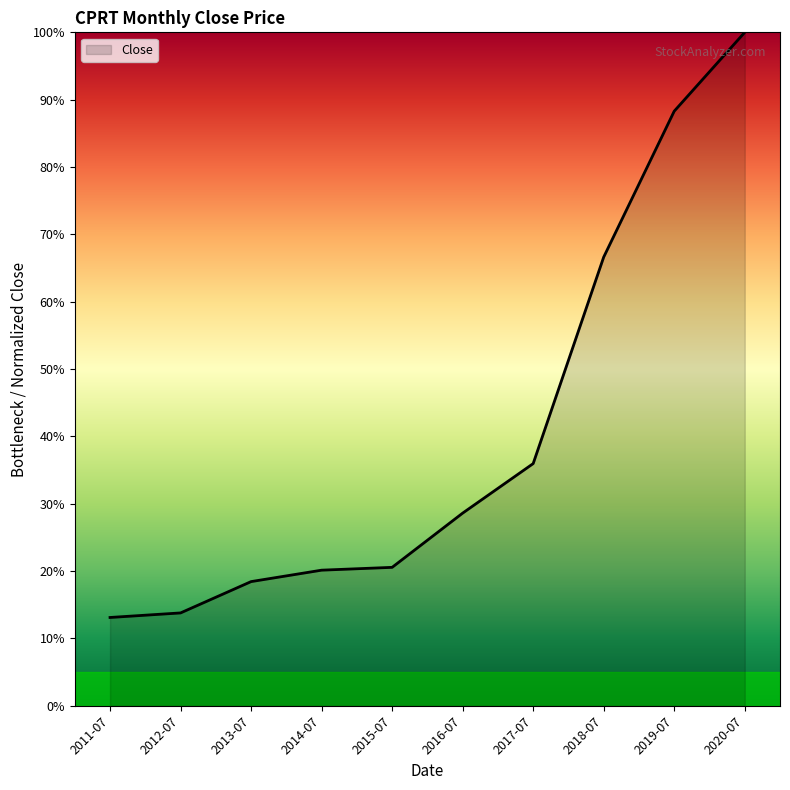

How many values are below 28?

5